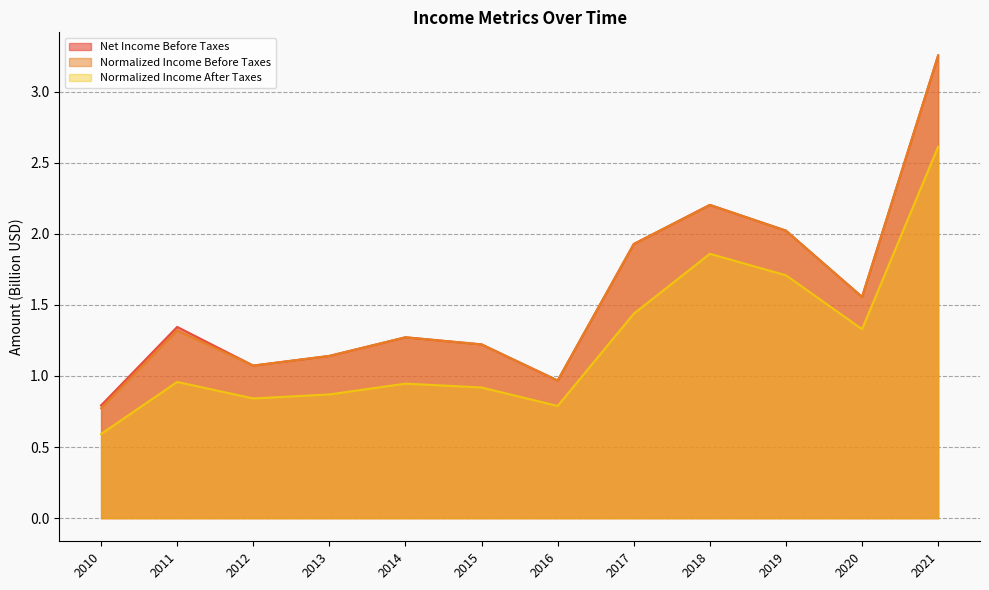

Rank the series by their maximum value, from lowest to highest.

Normalized Income After Taxes, Net Income Before Taxes, Normalized Income Before Taxes